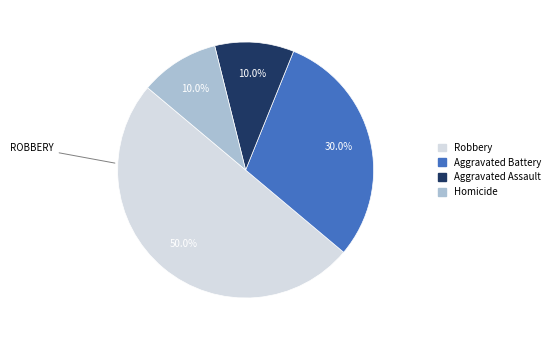

To the nearest percent, what portion does Aggravated Battery represent?

30%